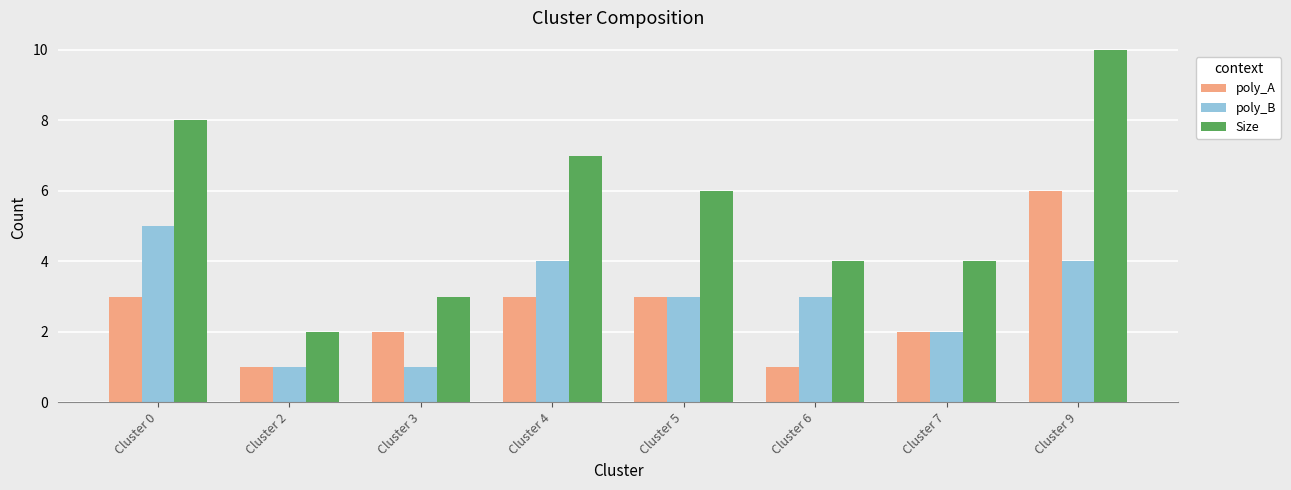

Between Cluster 4 and Cluster 6, which series saw the biggest shift?

Size